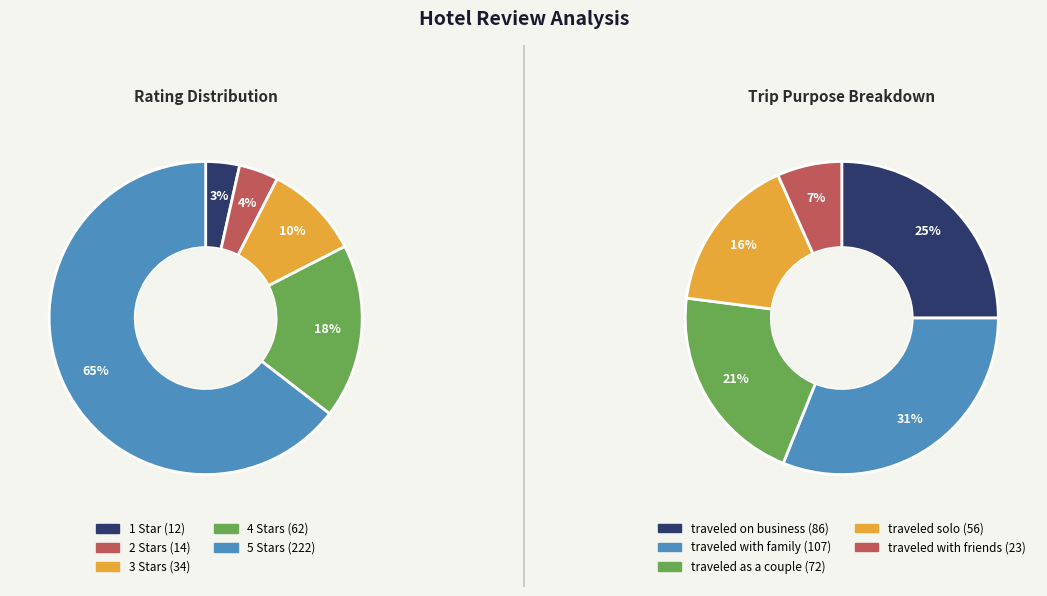

The 3 slice represents 24% of the pie. True or false?

False